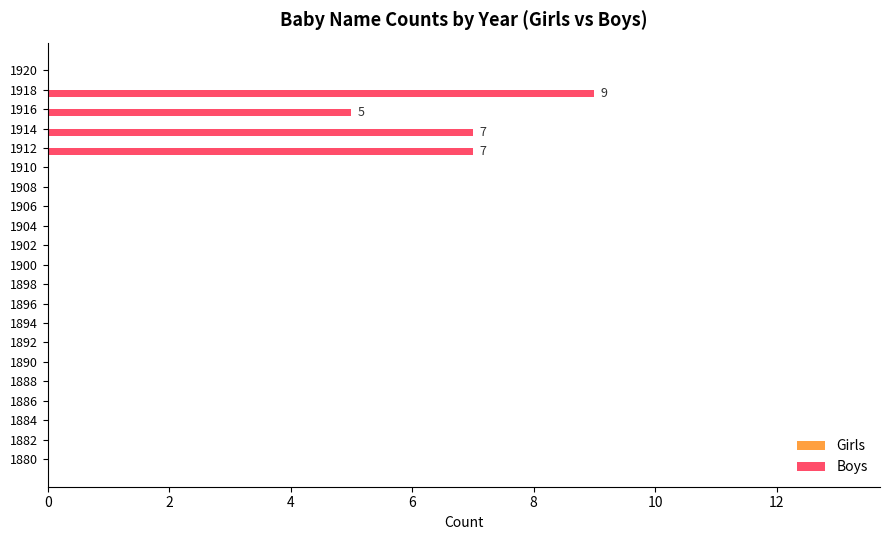

What is the approximate value at 1918?

9